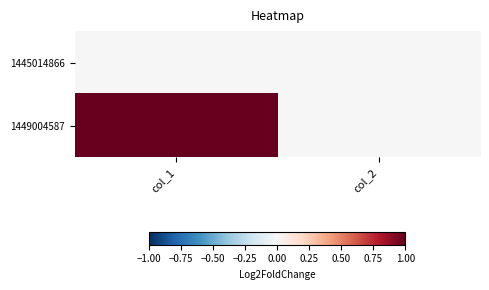

Rank the series by their average value, from highest to lowest.

1449004587, 1445014866